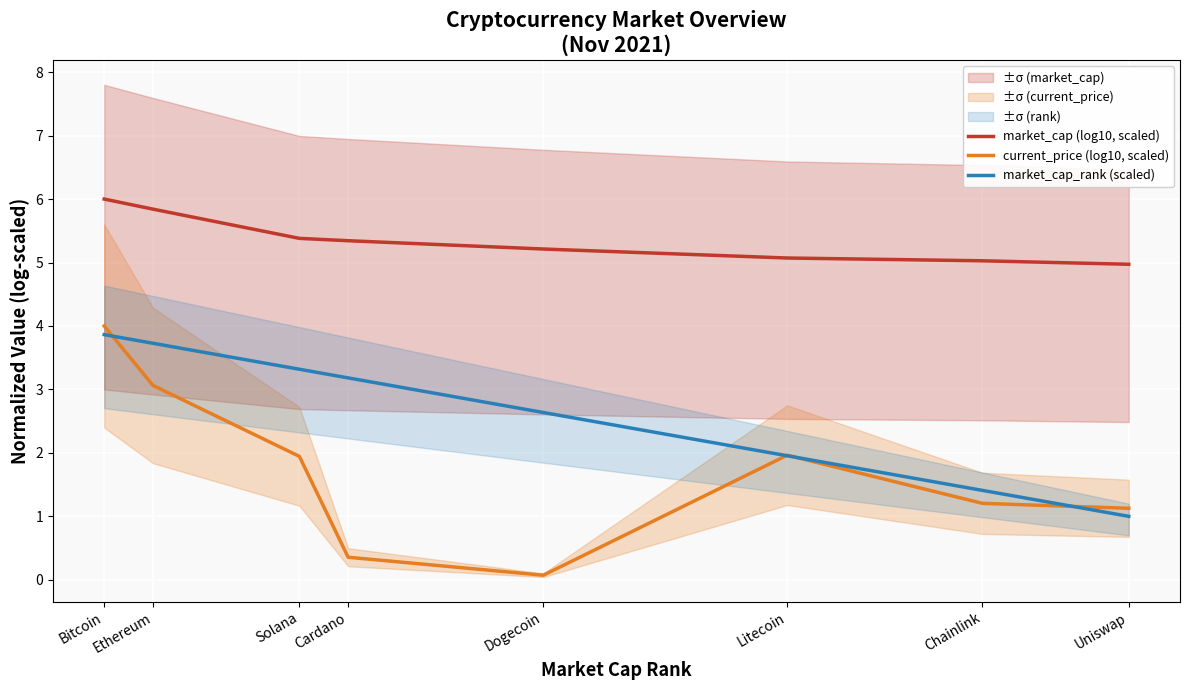

Count the number of categories in the chart.

8